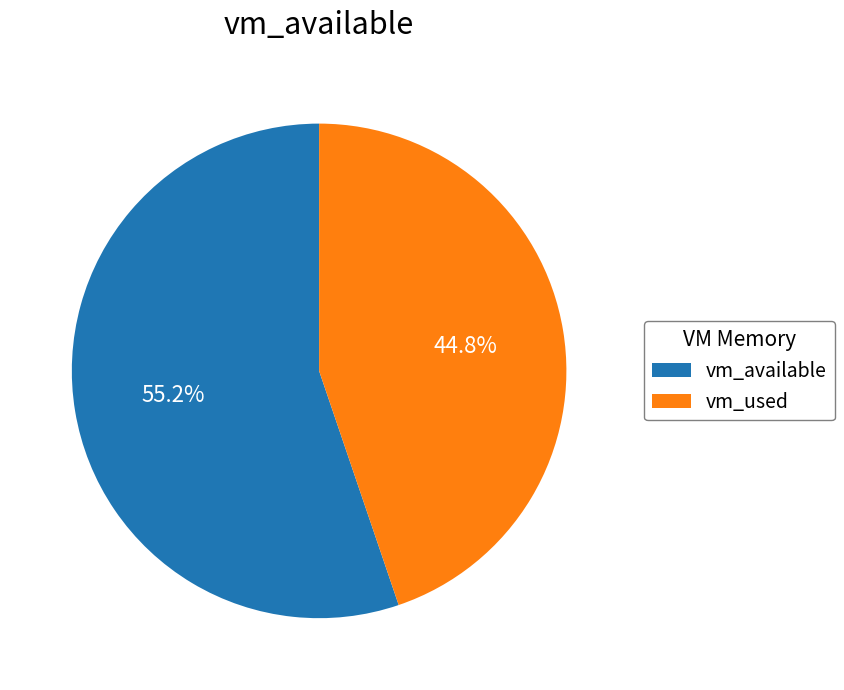

To the nearest percent, what is the average slice percentage?

50%